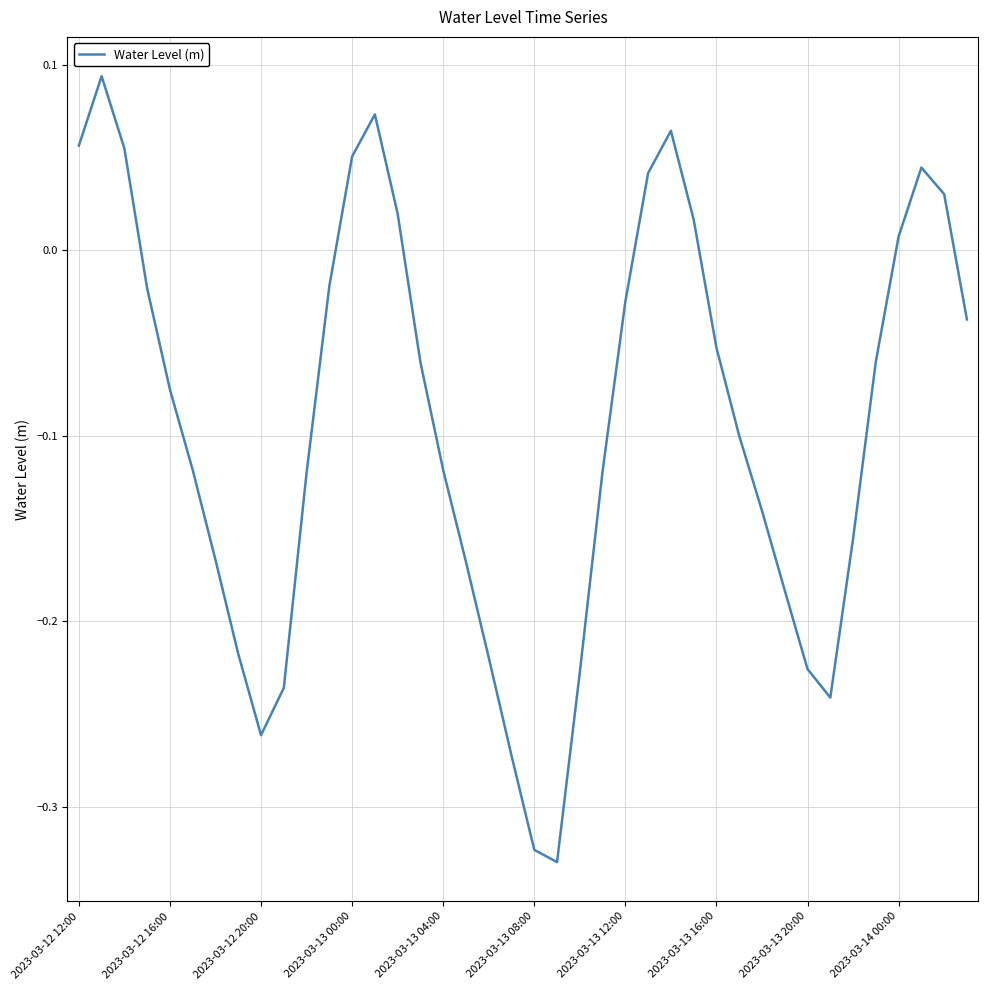

What is the sum of all values?

-3.7